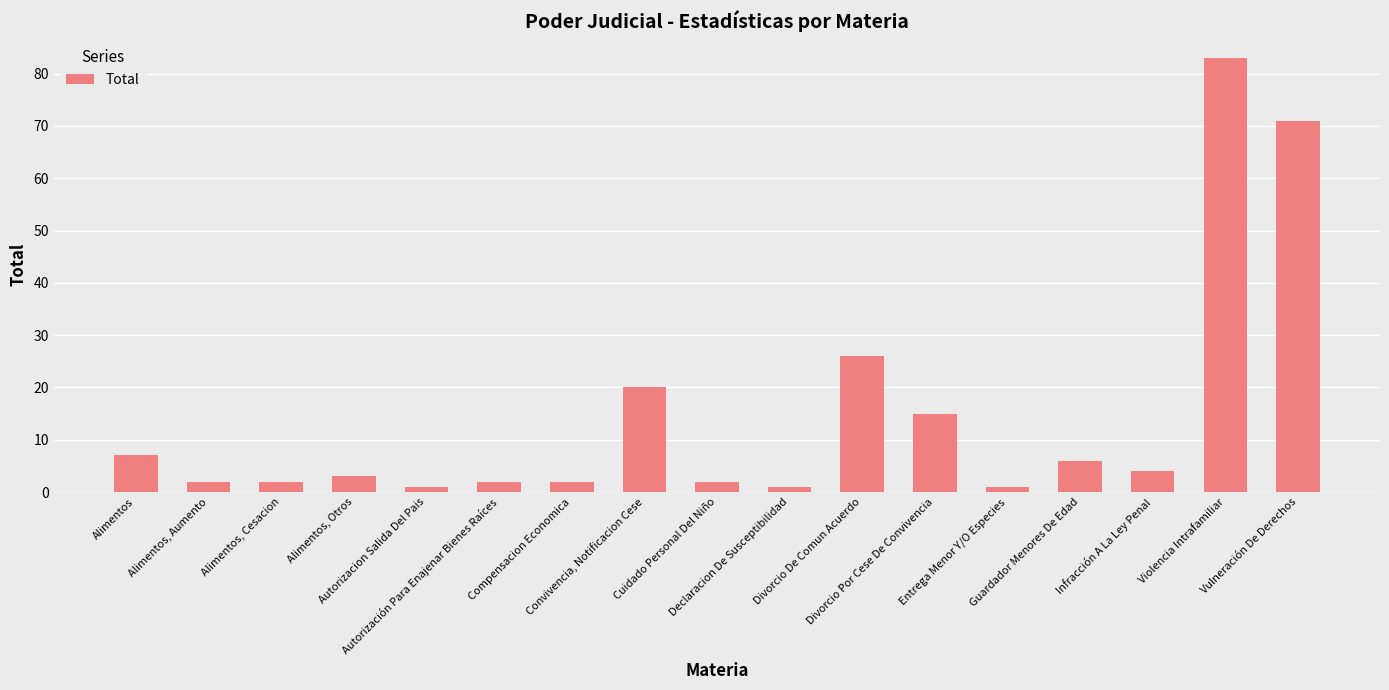

Reading left to right, what are all the values shown in this chart?

7	2	2	3	1	2	2	20	2	1	26	15	1	6	4	83	71